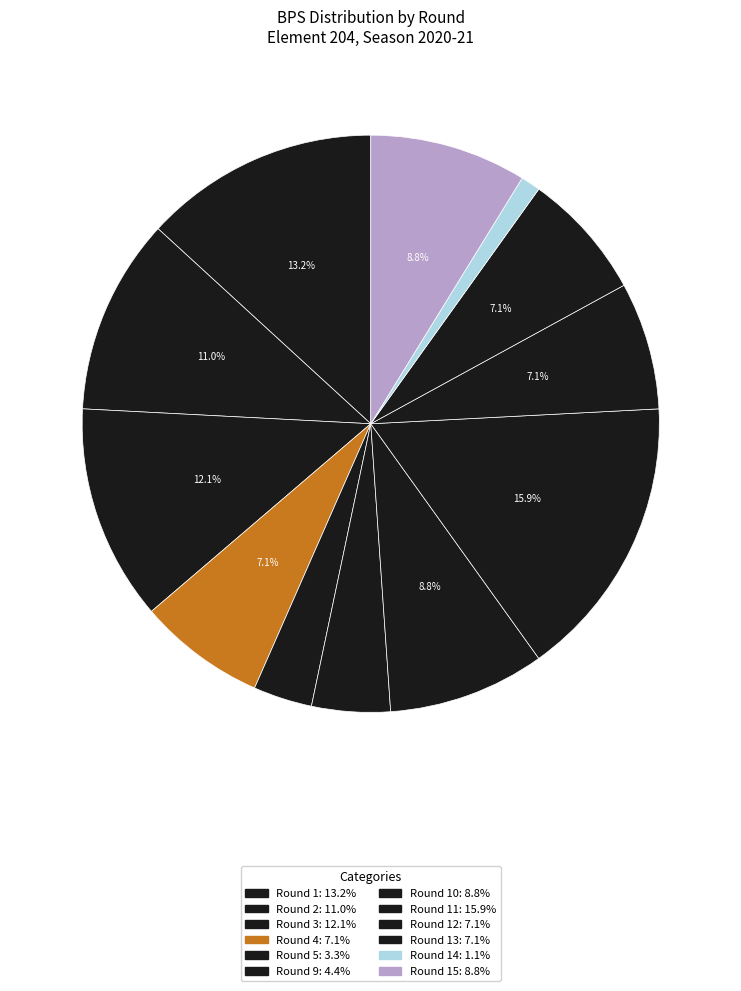

Count the number of slices in the pie.

12